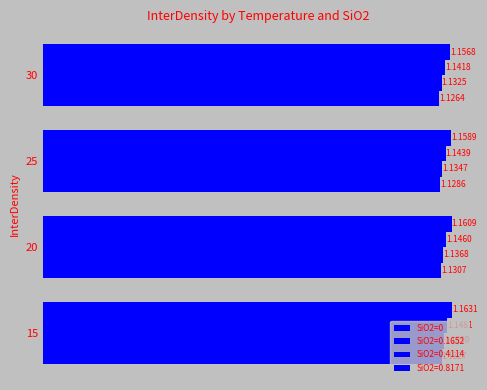

How many distinct data groups are displayed?

4